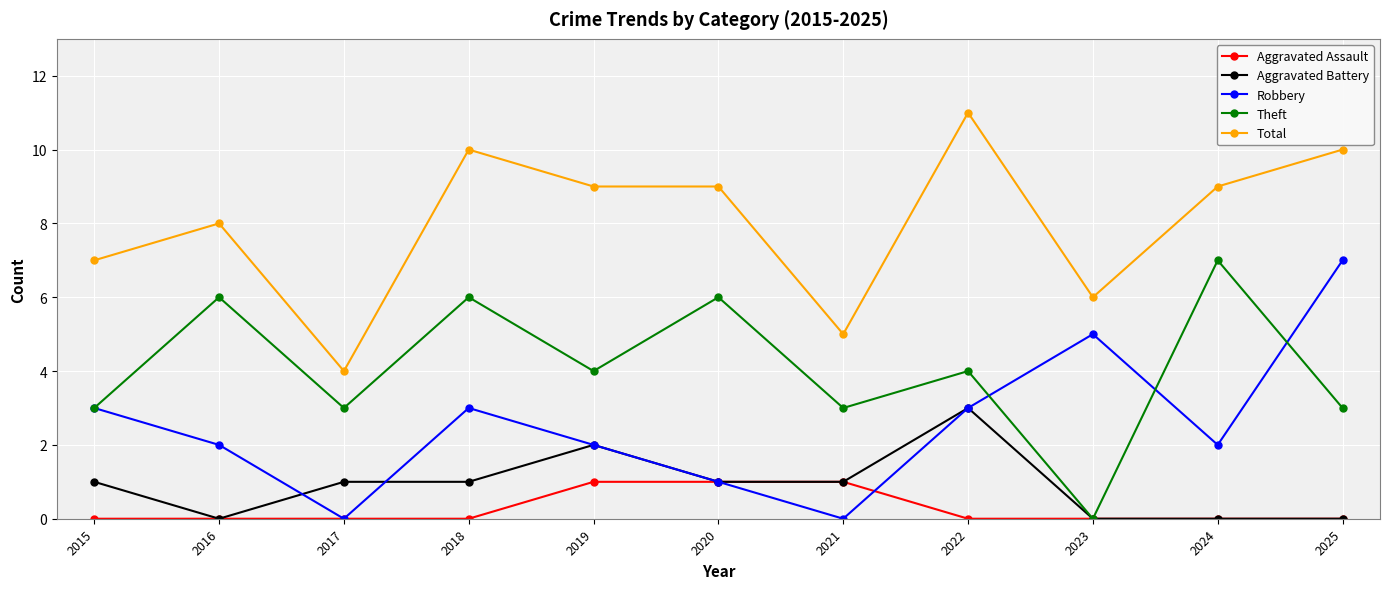

What is the difference between the maximum and minimum values in the Aggravated Battery series?

3